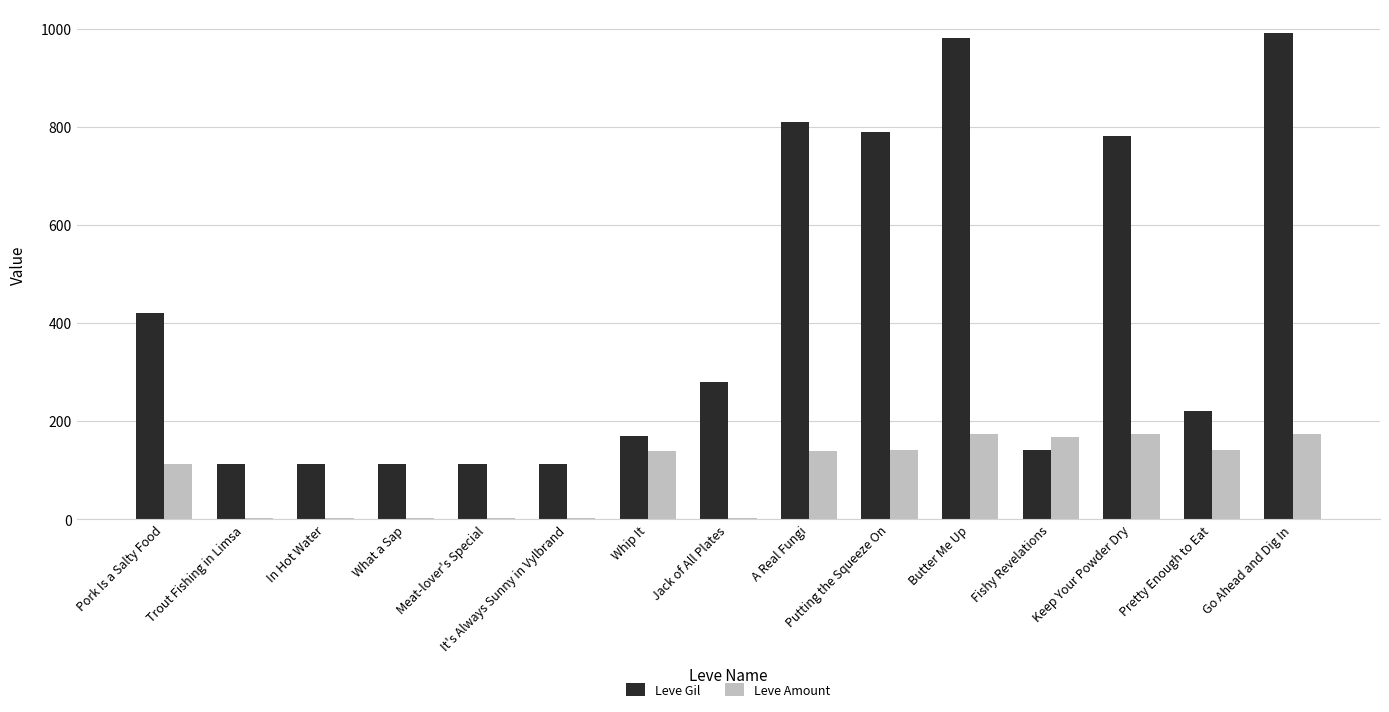

What is the total value across all series at A Real Fungi?

949